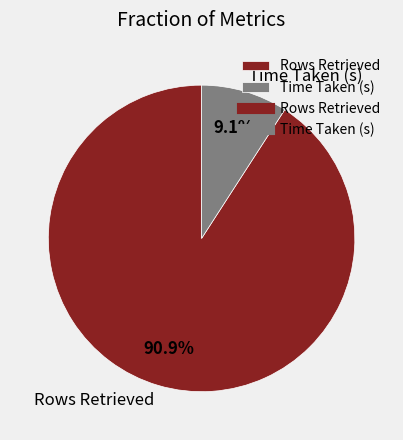

To the nearest percent, what is the difference between the Time Taken (s) and Rows Retrieved slice percentages?

82%